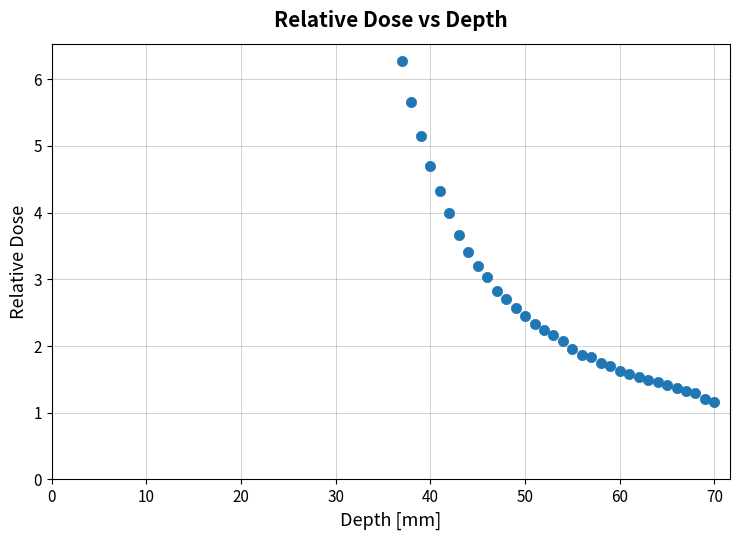

What is the range of X values (max minus min)?

33.0